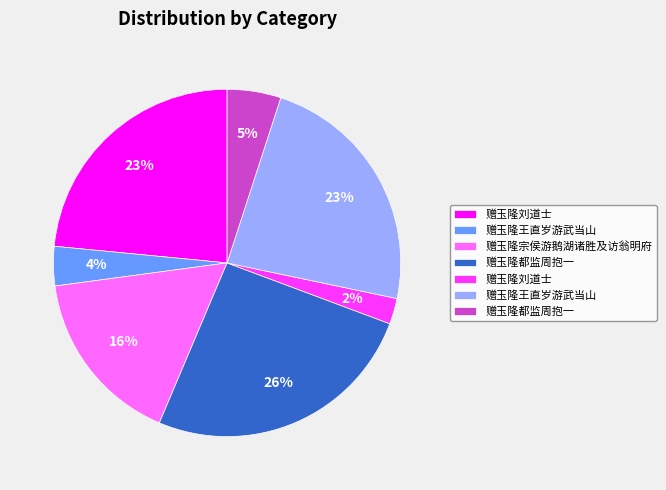

Does any single category account for the majority?

No